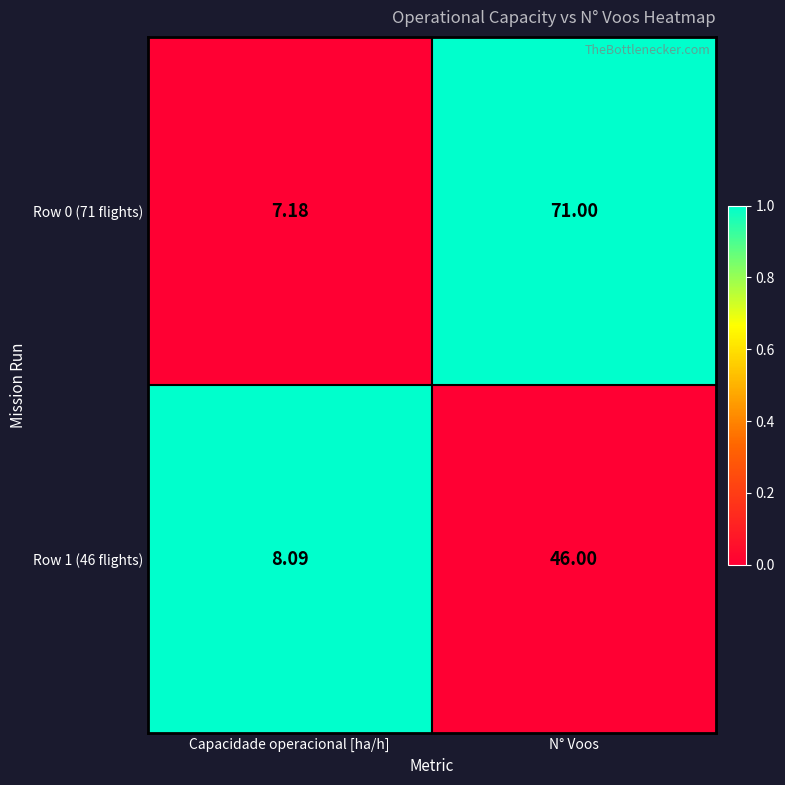

Which label corresponds to the largest value in the chart?

N° Voos